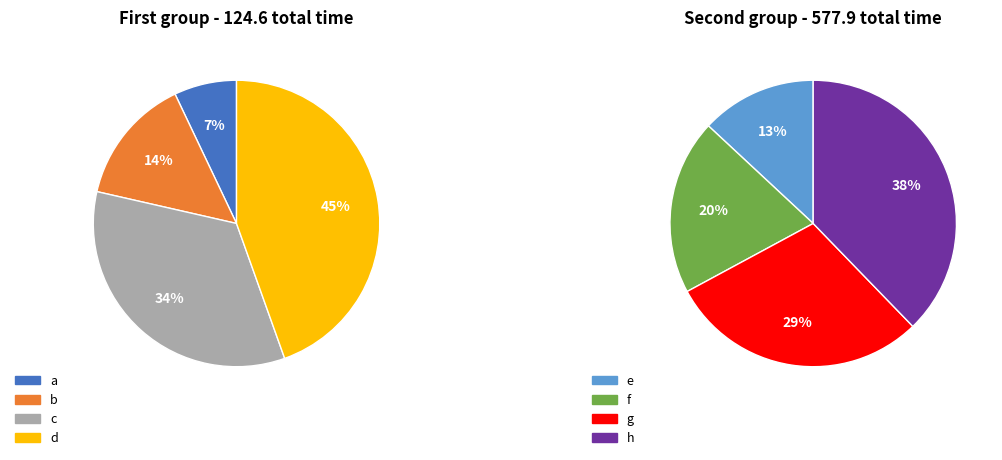

What is the largest slice in the pie chart?

h